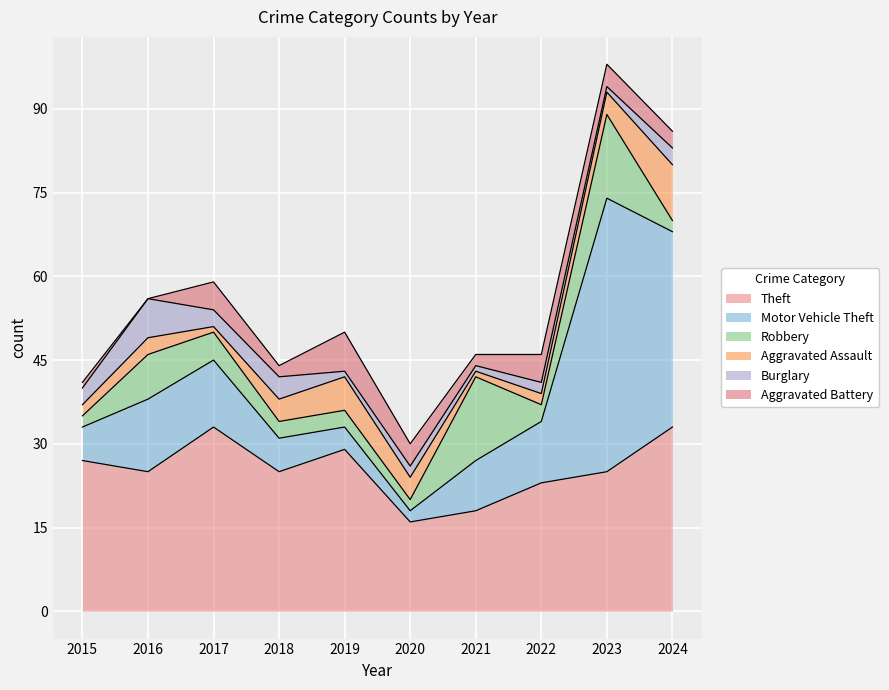

What is the sum of all Theft values?

254